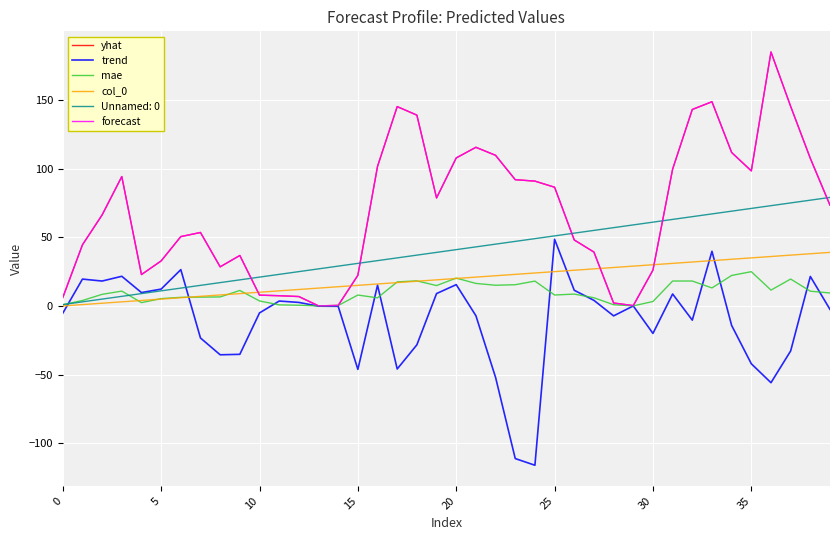

What is the average value of the col_0 series?

19.5